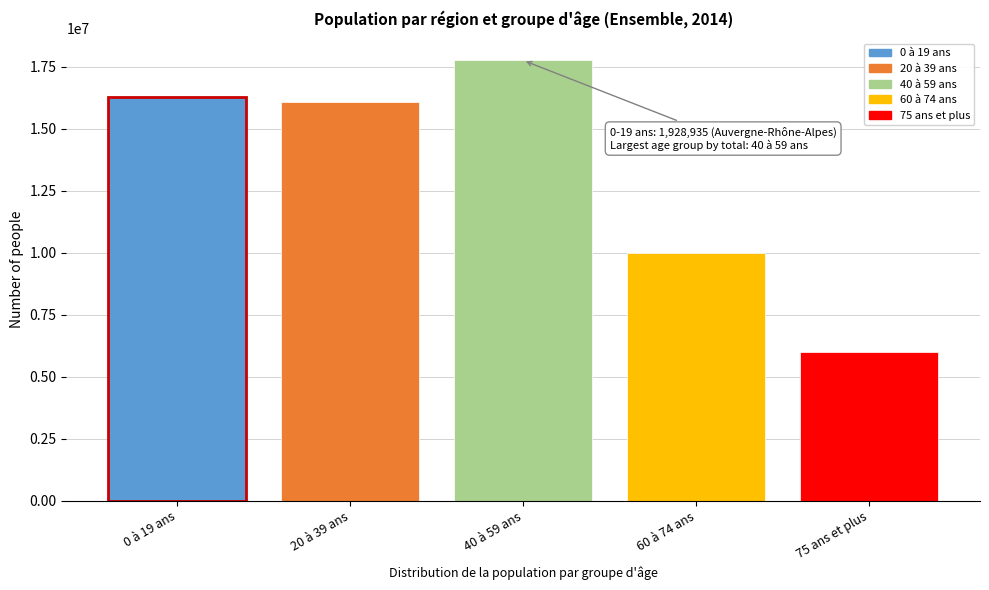

Reading right to left, extract all data points from this chart.

5994167	9980991	17766581	16094409	16294725